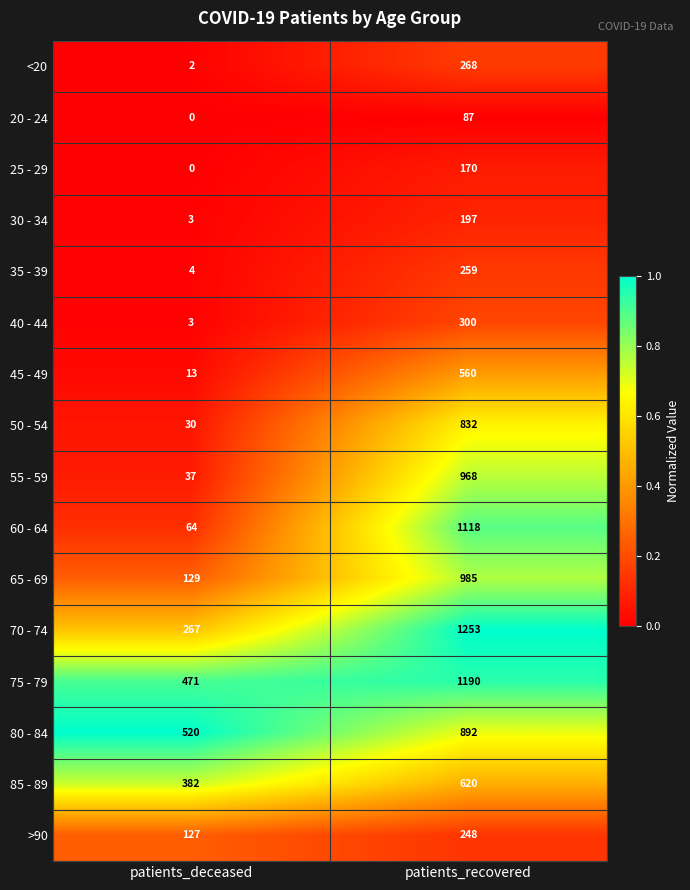

The 75 - 79 series shows 471 at patients_deceased. True or false?

True